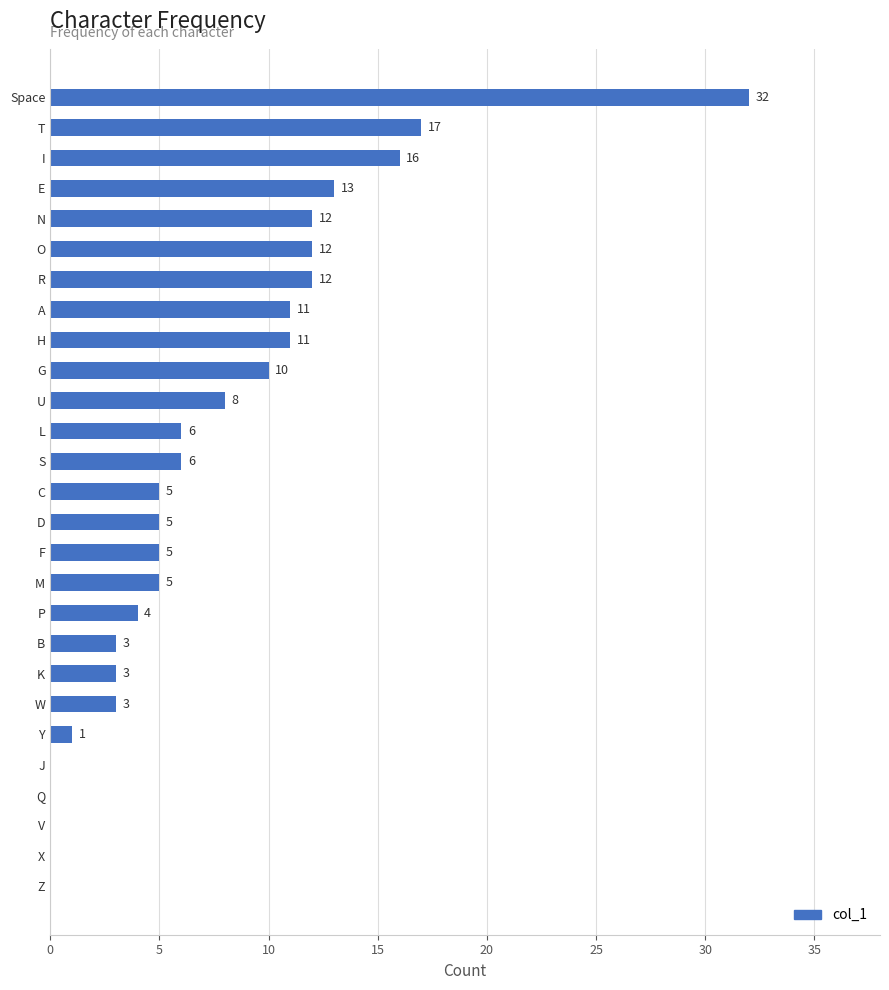

Where is the data nearest to the value 16?

I